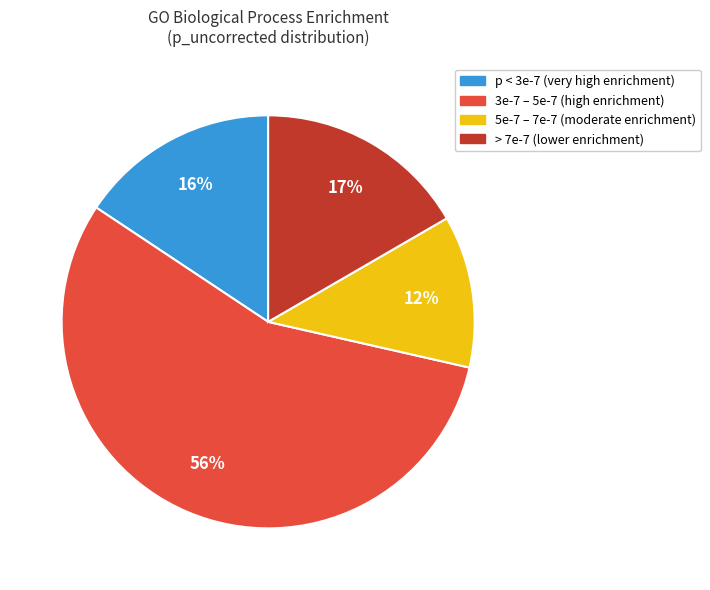

Is there a majority slice in this chart?

Yes